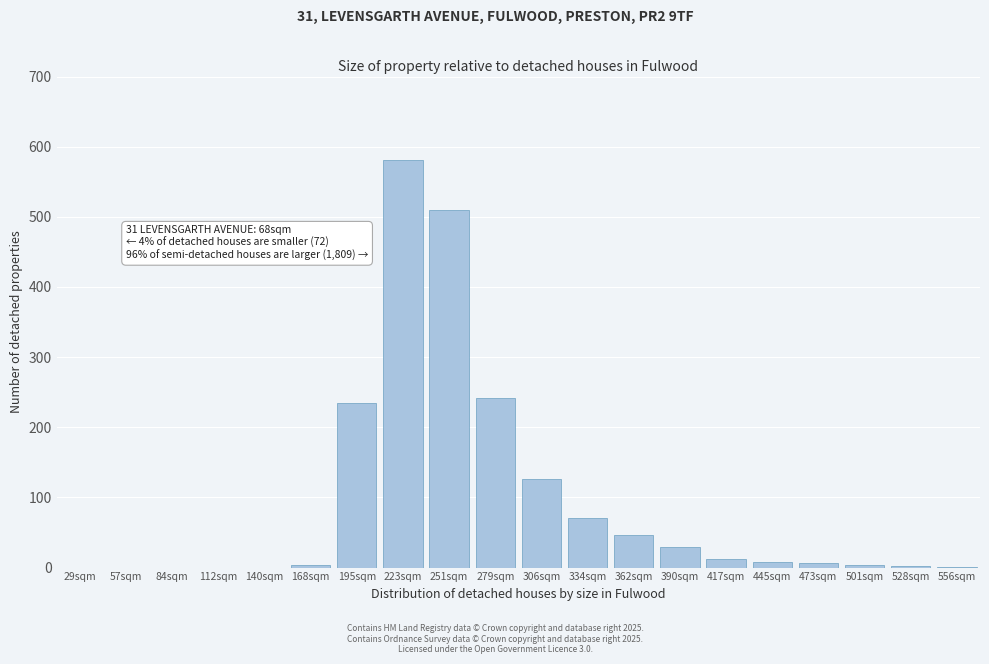

The chart shows a value of 212 at 306sqm. True or false?

False